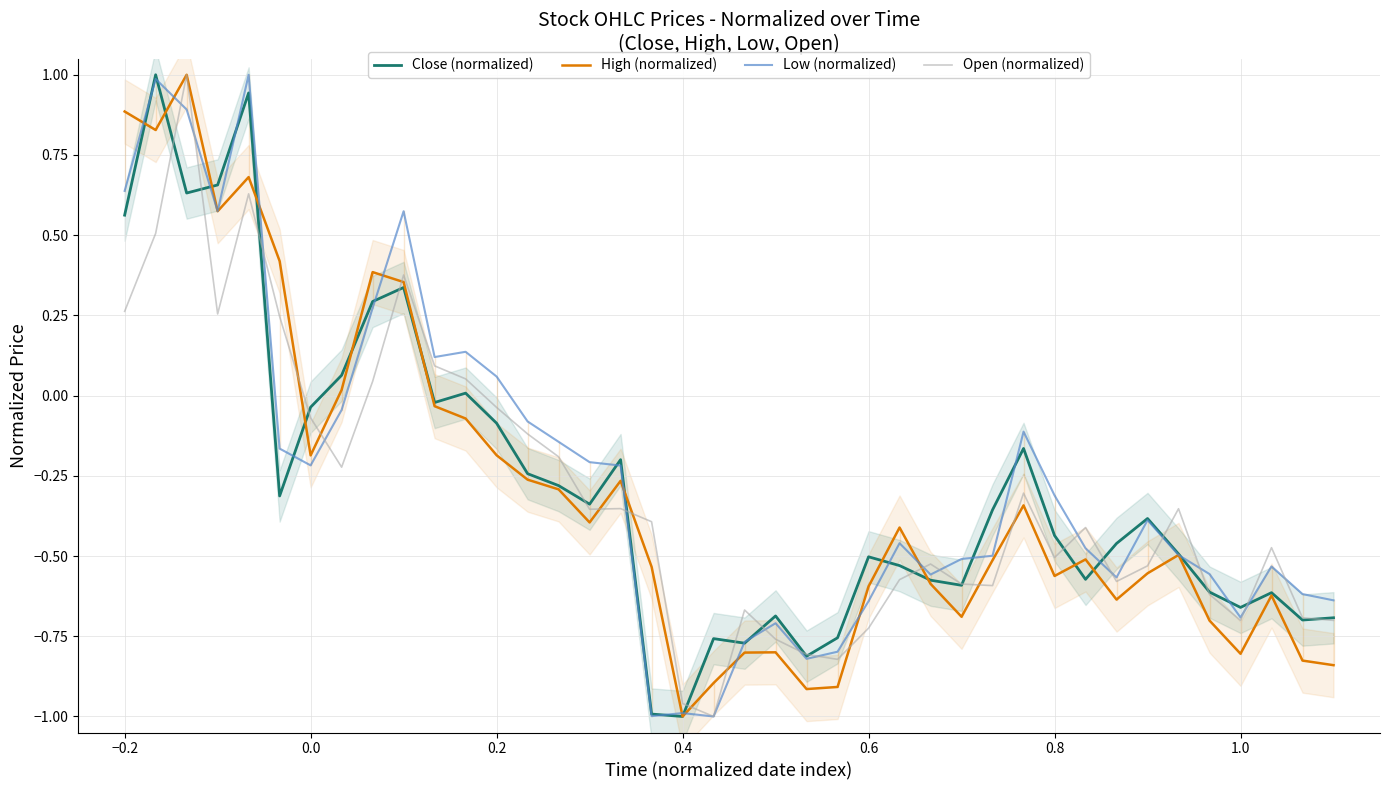

Is it true that Close (normalized) equals -1.0 at 0.4?

True